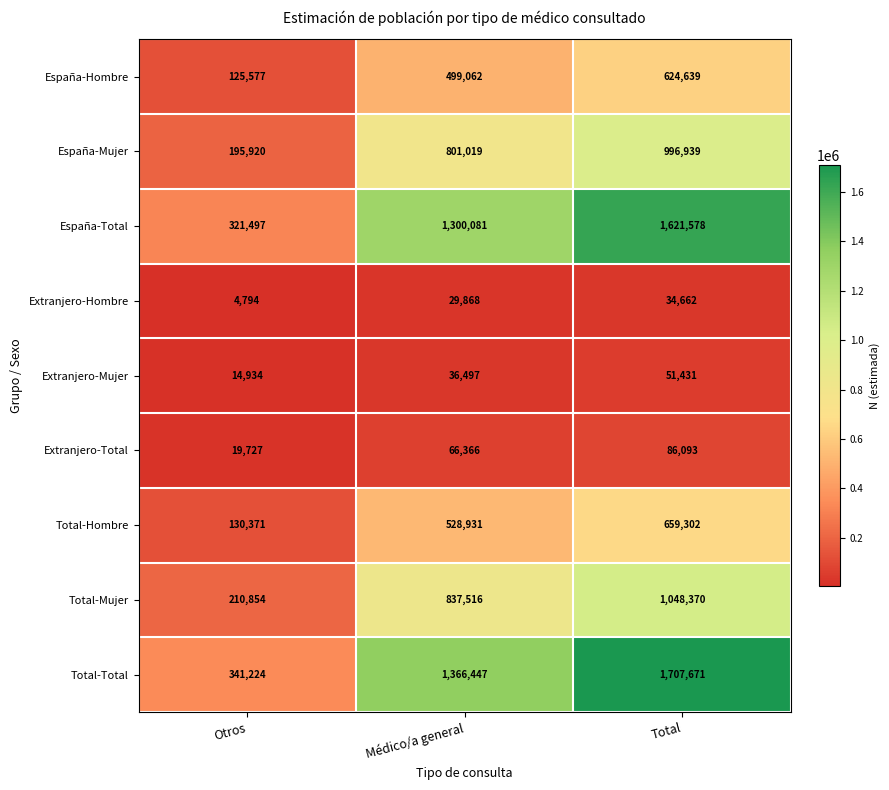

What value does the España-Mujer series have at Médico/a general?

801019